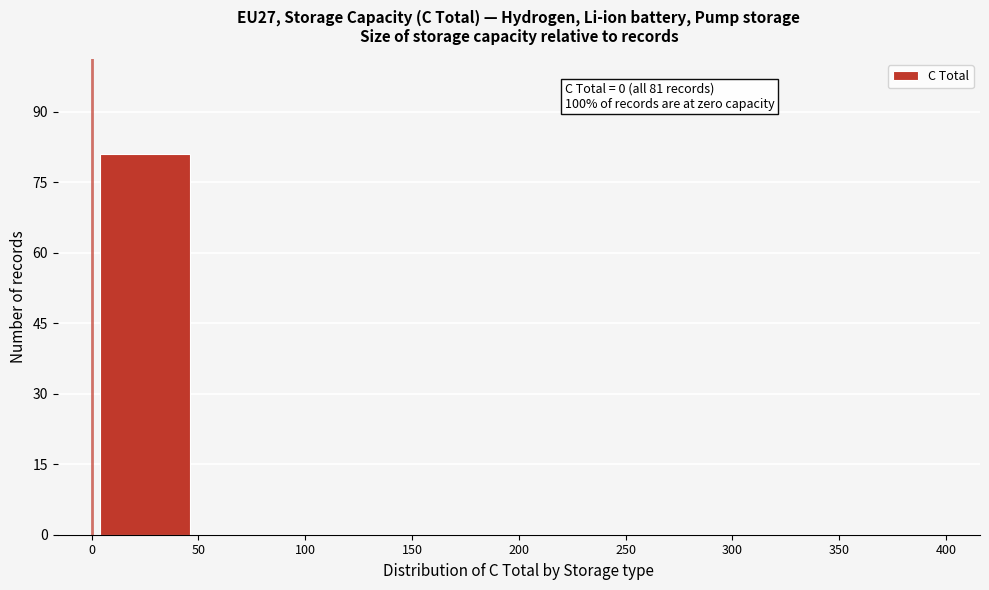

Over which range of the x-axis is the bar tallest?

0 to 50